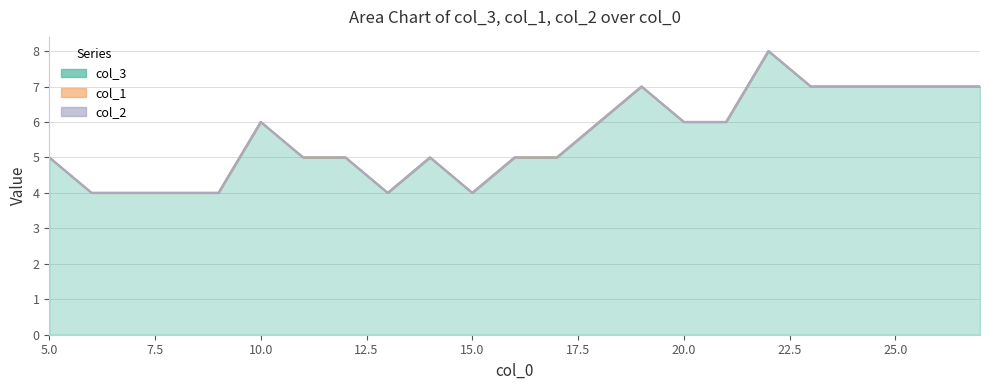

True or false: col_2 has more than 0 points higher than both neighbors.

False